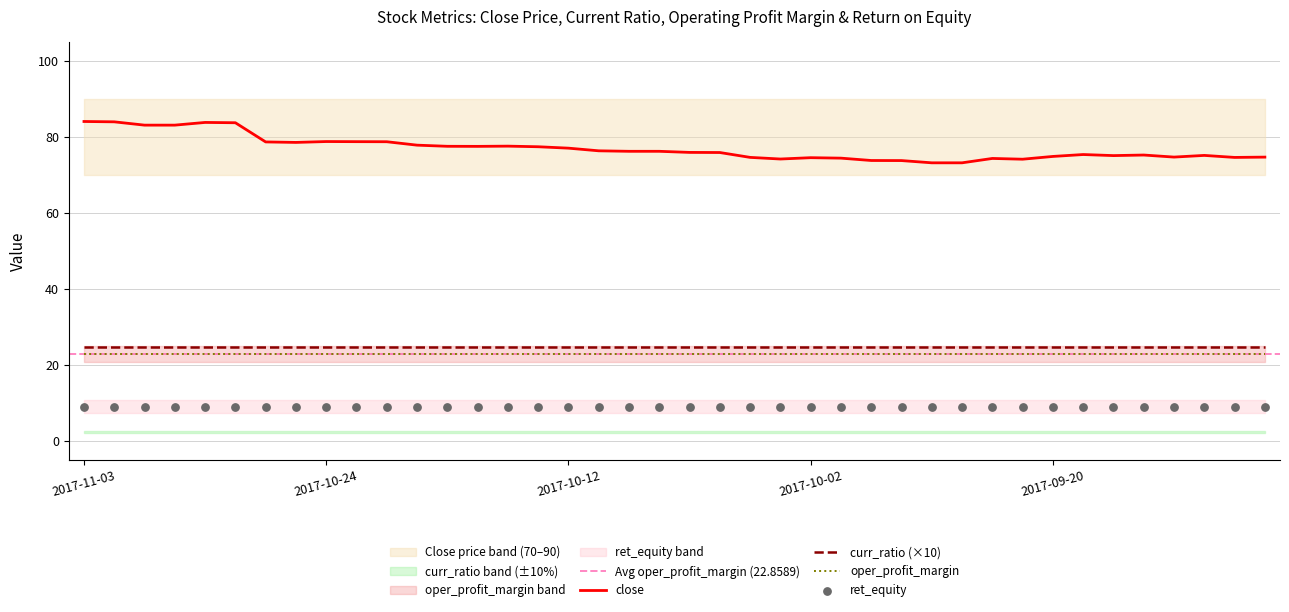

At how many categories does at least one series exceed 18?

40